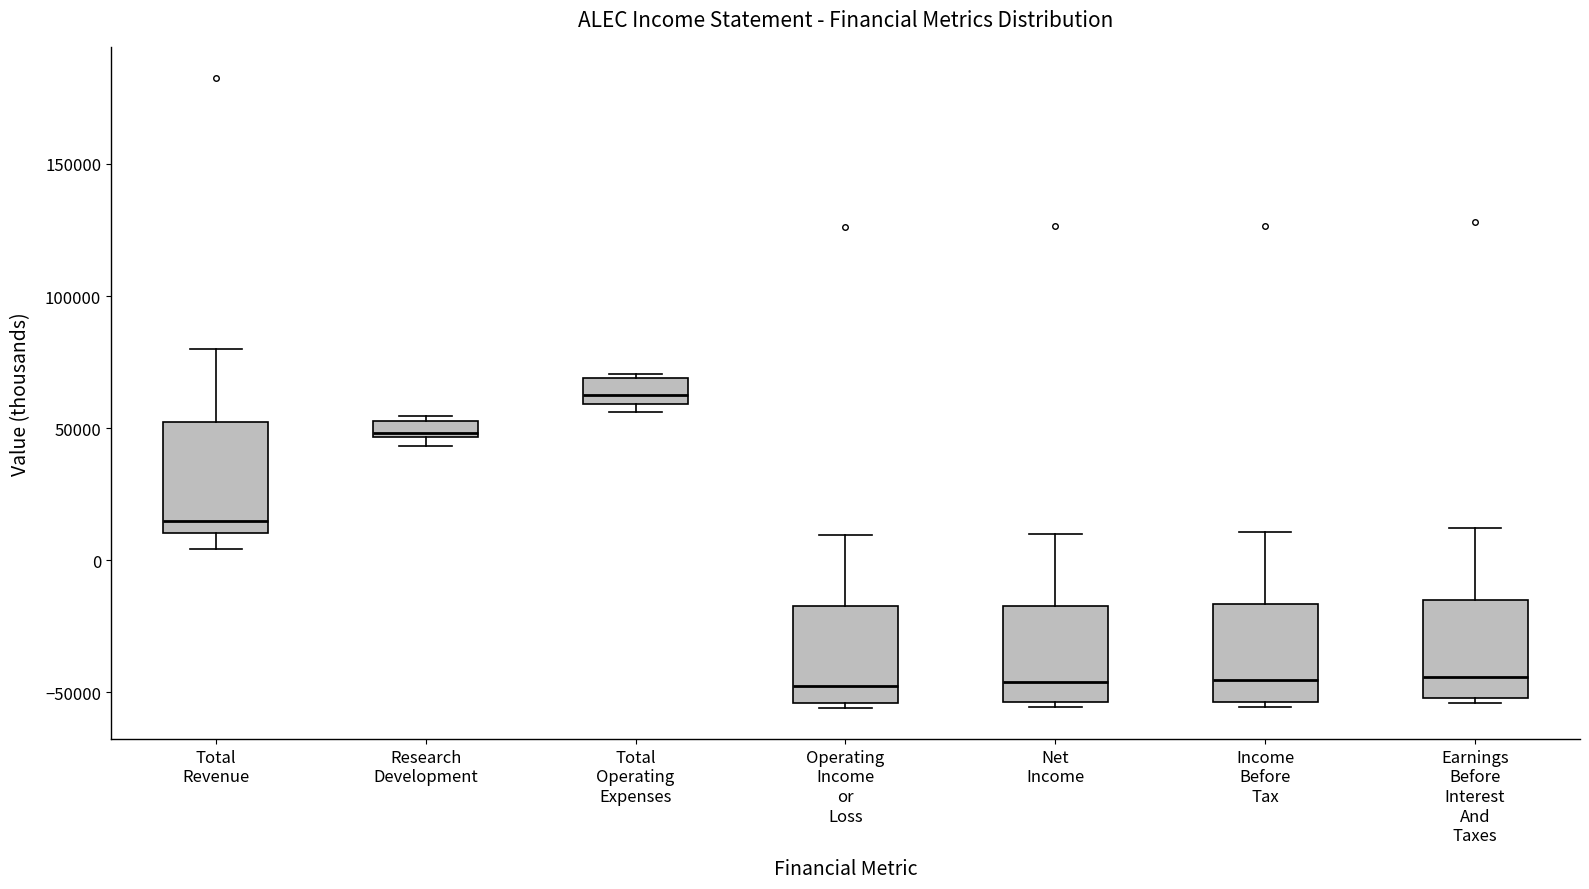

Which box's median line is the highest?

Total Operating Expenses